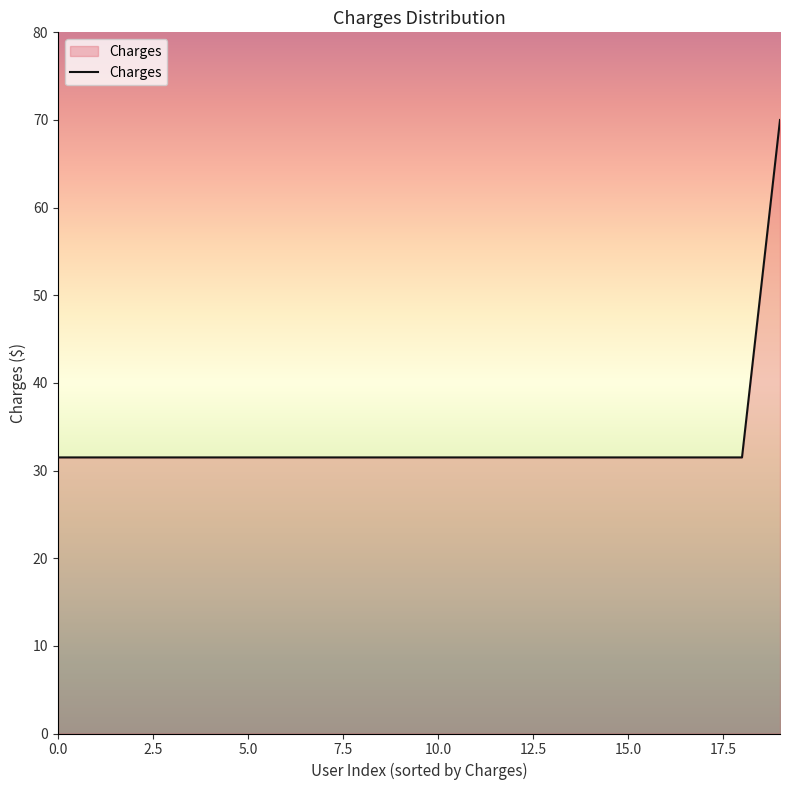

What is the difference between the maximum and minimum values?

38.5